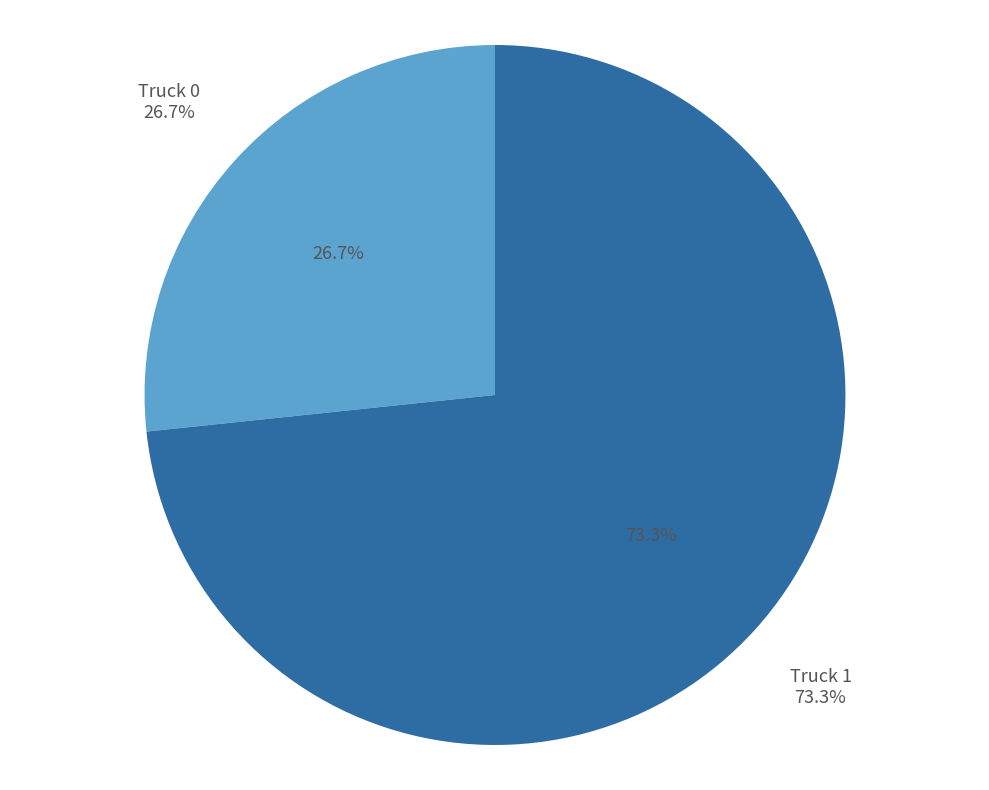

What percentage is the Truck 0 slice, to the nearest percent?

27%